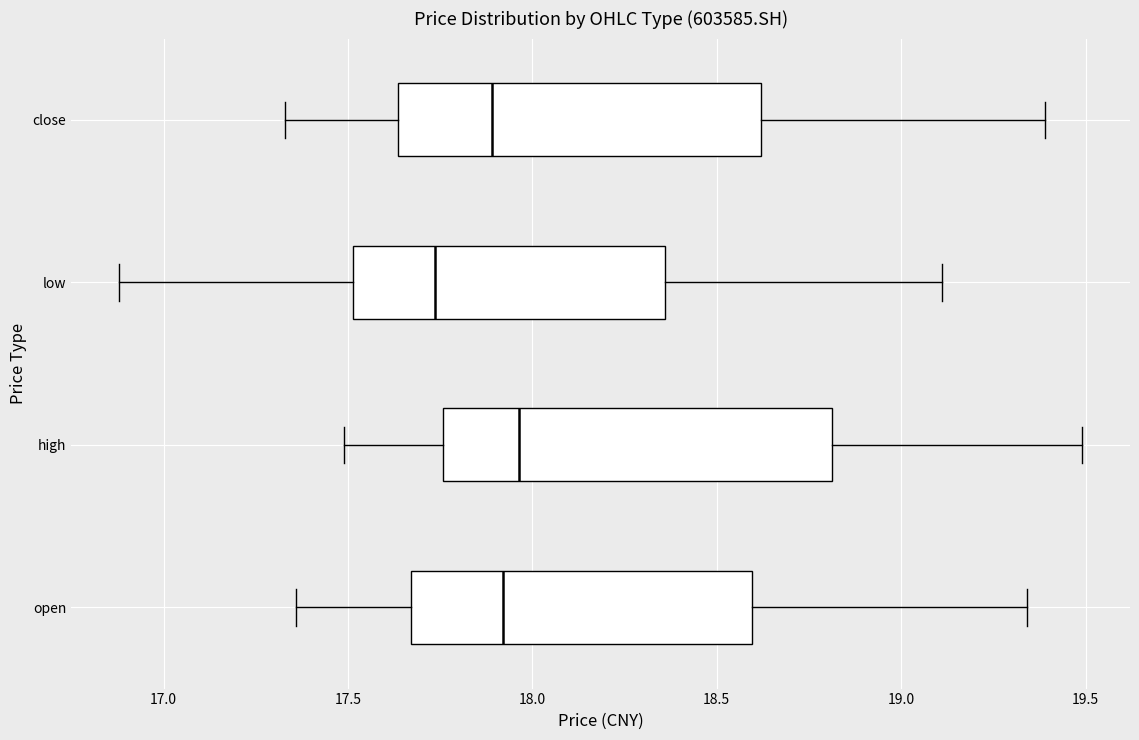

Where does the right whisker of the box for close end on the x-axis? The values are not printed on the chart, so give them approximately, as read against the axis.

19.40